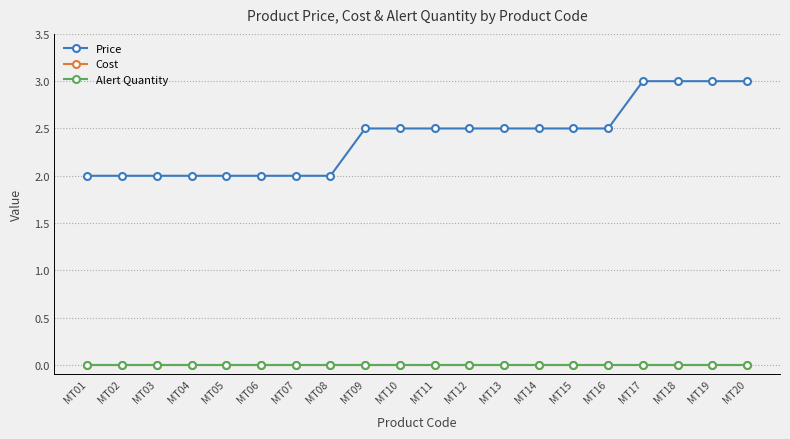

What is the value of the Price point at the 8th from the left?

2.0